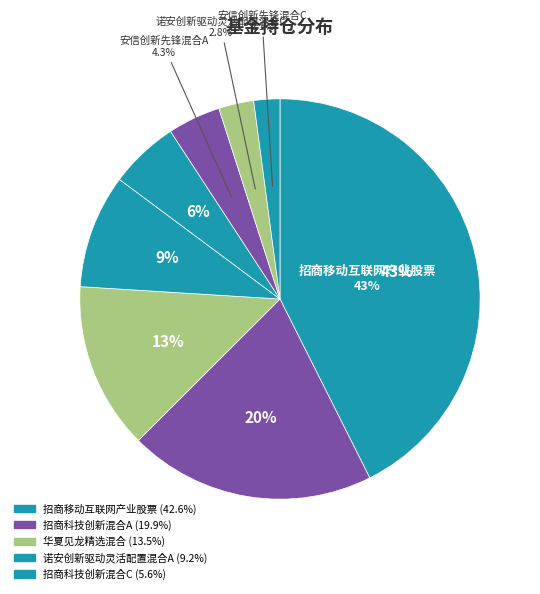

To the nearest percent, what portion does 安信创新先锋混合A represent?

4%